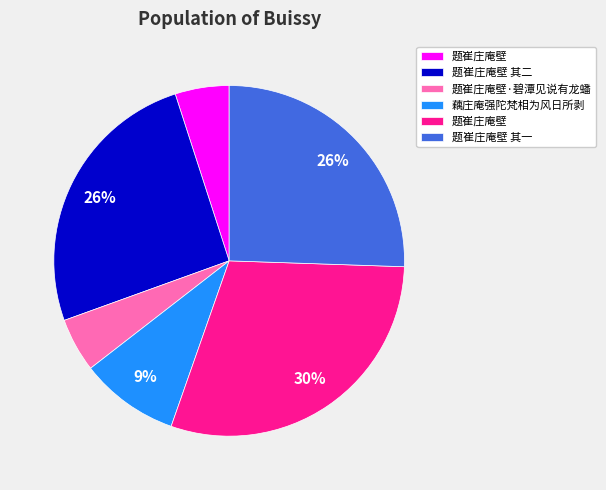

To the nearest percent, what is the average slice percentage?

17%